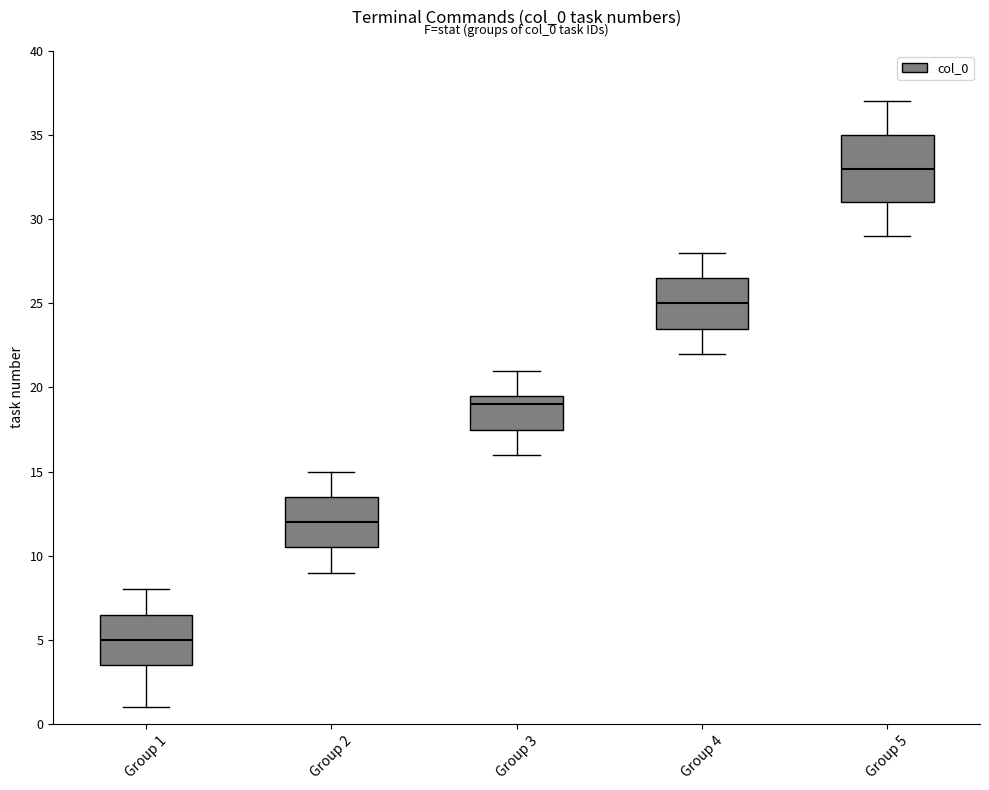

Reading left to right, transcribe this box plot: for each box, give where its median line is, the range the box spans, and where its two whiskers end, as read against the y-axis. The values are not printed on the chart, so give them approximately, as read against the axis.

Group 1: median 5.0, box 3.5 to 6.5, whiskers 1.0 to 8.0
Group 2: median 12.0, box 10.5 to 13.5, whiskers 9.0 to 15.0
Group 3: median 19.0, box 17.5 to 19.5, whiskers 16.0 to 21.0
Group 4: median 25.0, box 23.5 to 26.5, whiskers 22.0 to 28.0
Group 5: median 33.0, box 31.0 to 35.0, whiskers 29.0 to 37.0